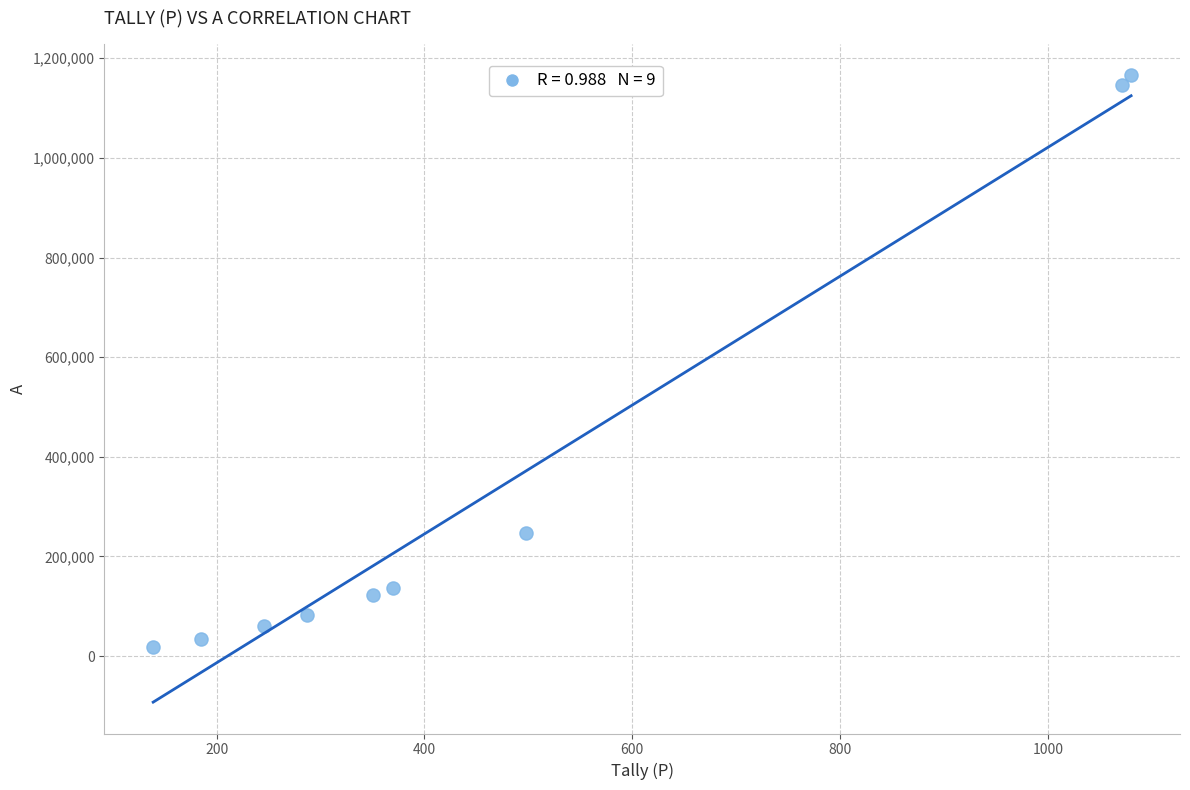

What is the average Y value?

335331